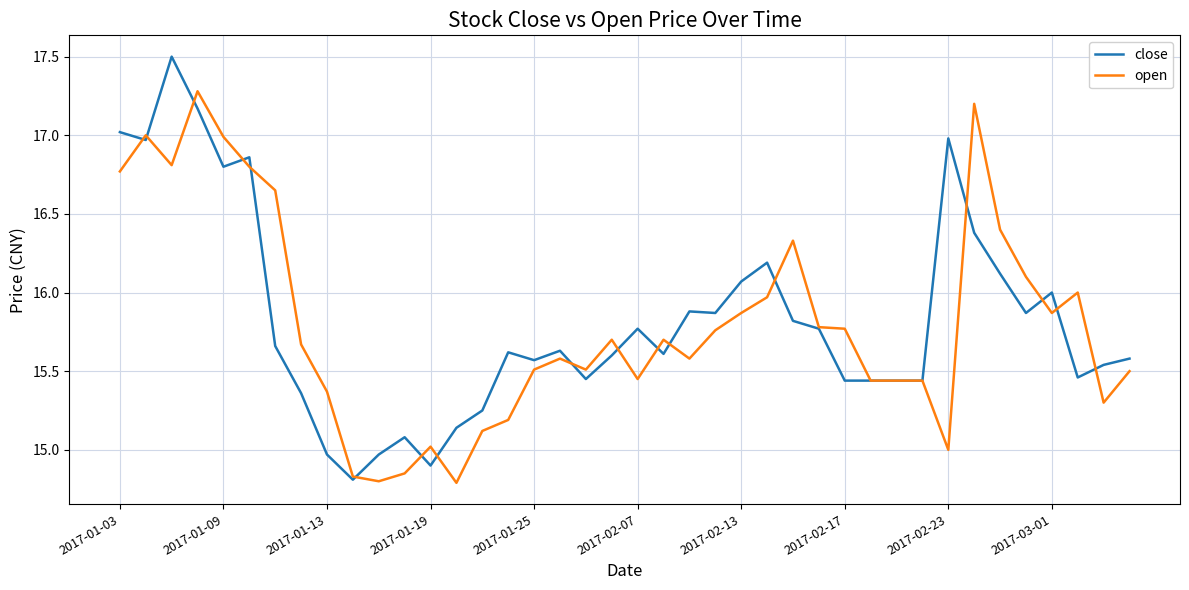

Rank the series by their maximum value, from lowest to highest.

open, close